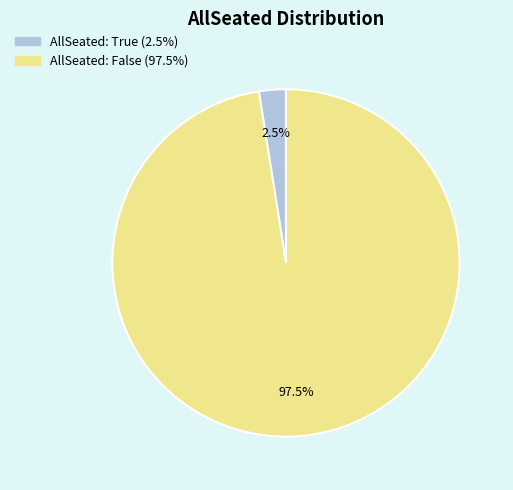

Is there a majority slice in this chart?

Yes